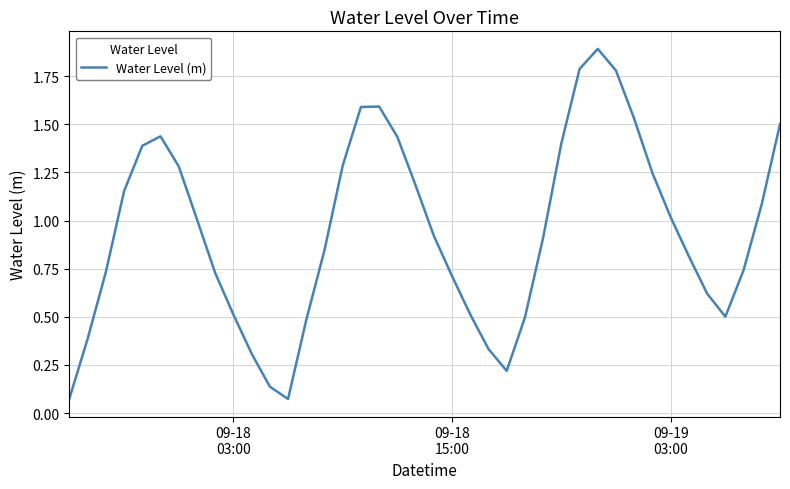

Does the chart display data point markers on the line(s)?

No